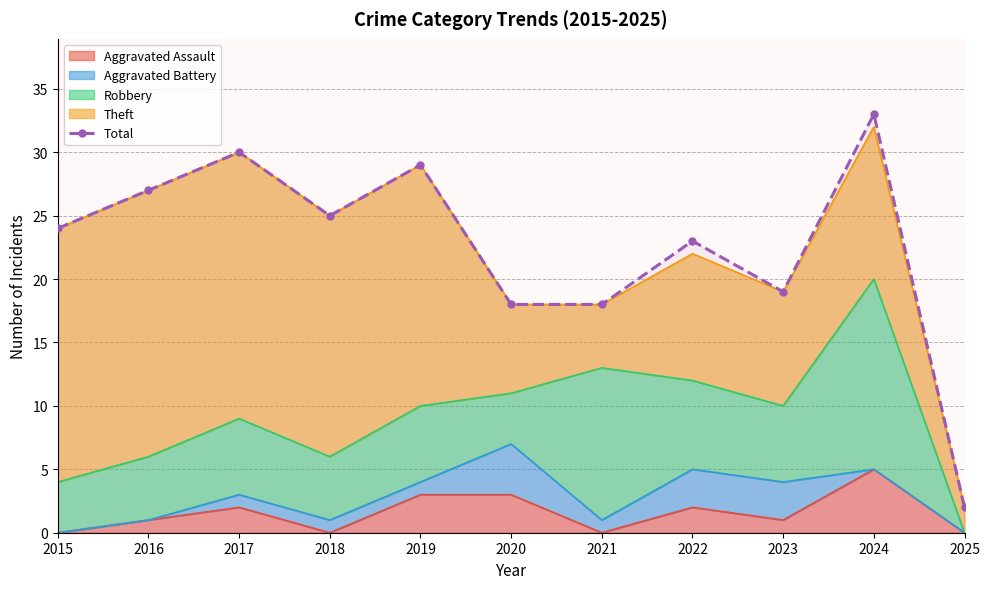

How many distinct data groups are displayed?

1